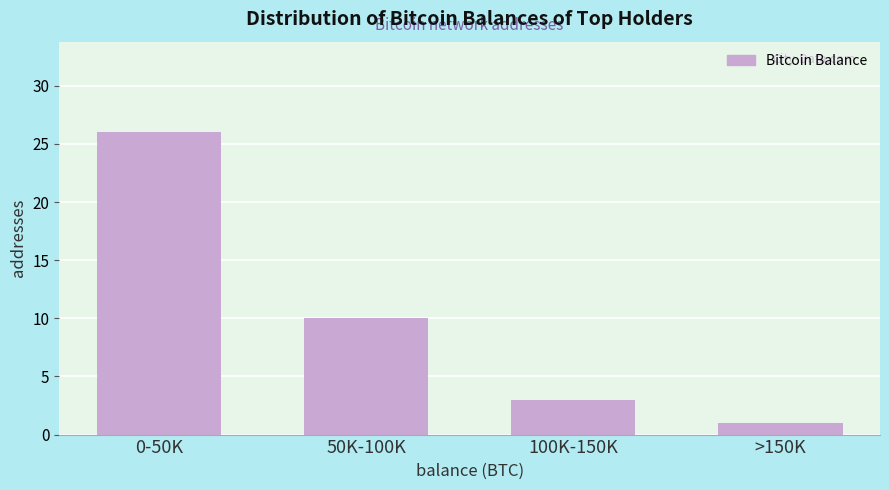

Reading left to right, transcribe all the data shown in this chart.

26	10	3	1